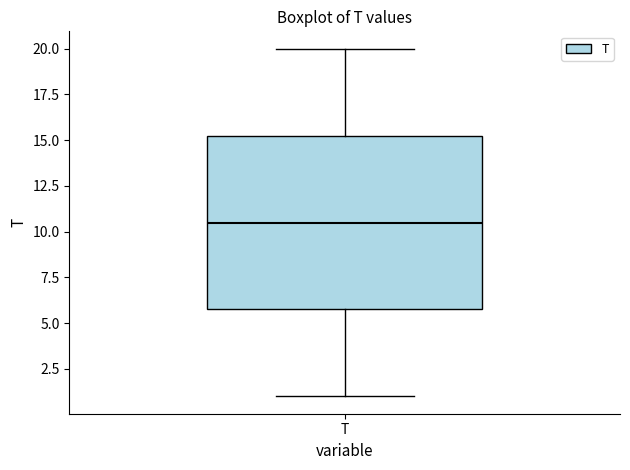

Read this box plot against the y-axis: the position of the median line, the range covered by the box, and the ends of both whiskers. The values are not printed on the chart, so give them approximately, as read against the axis.

median 10.5, box 6.0 to 15.5, whiskers 1.0 to 20.0